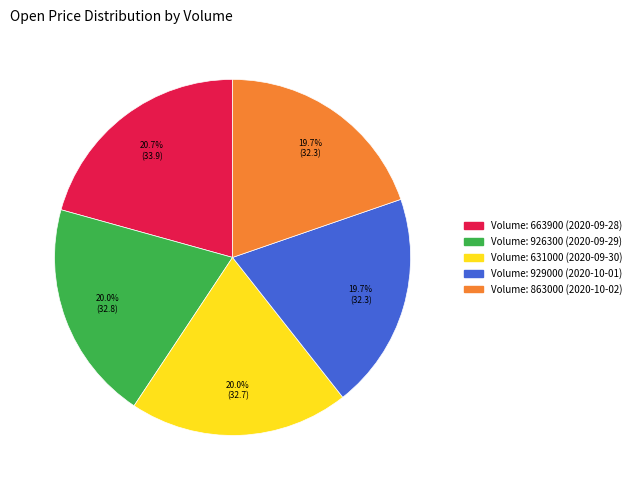

How many slices are in this pie chart?

5